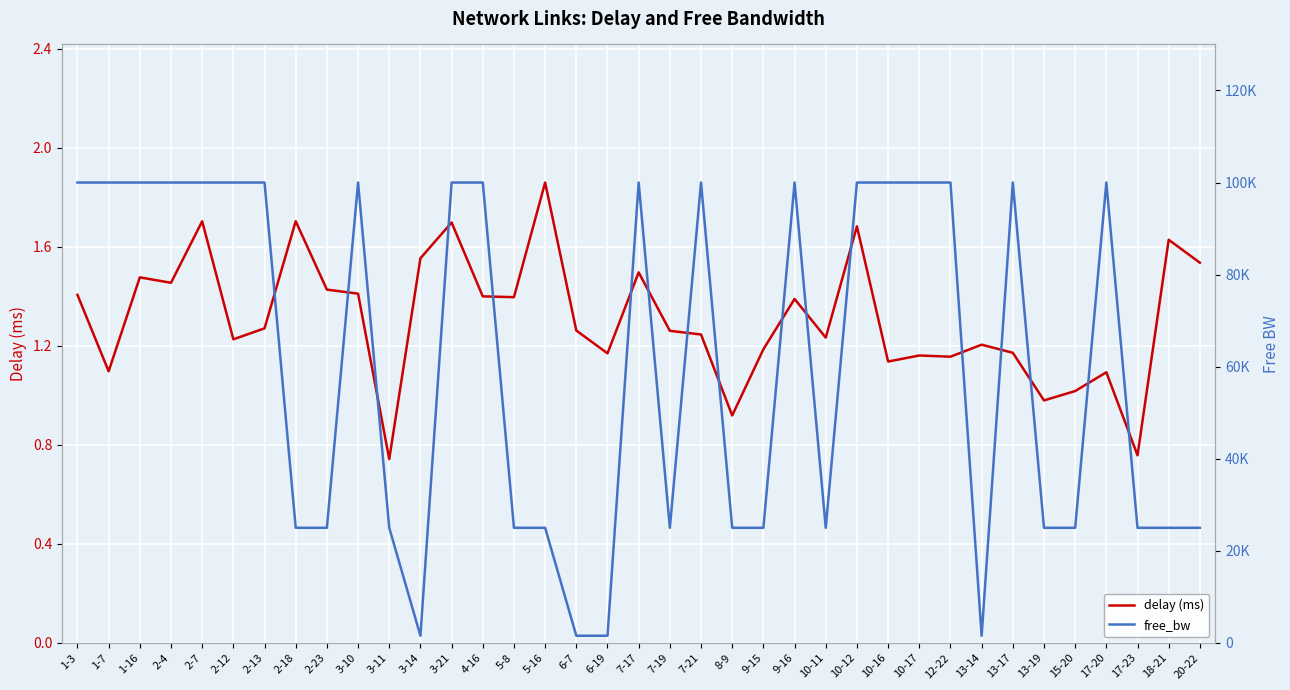

The delay (ms) series shows 1.2 at 2-12. True or false?

True